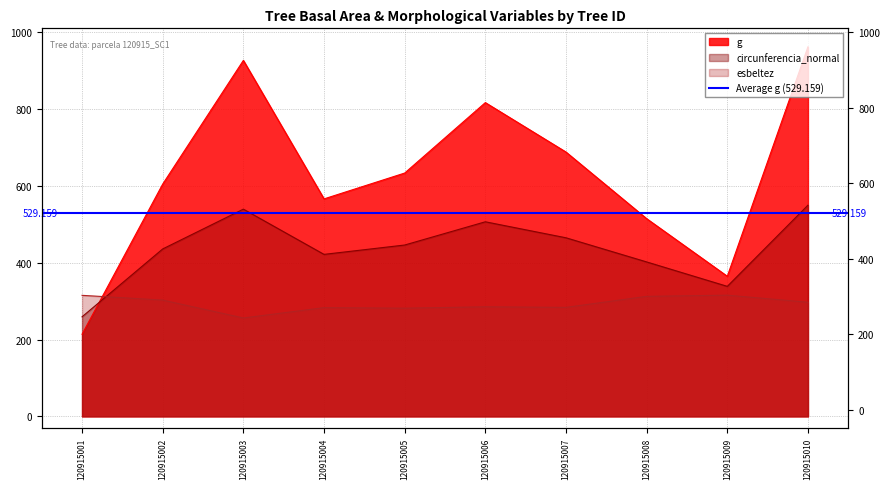

What is the difference between the dbh values at 120915004 and 120915001?

162.5